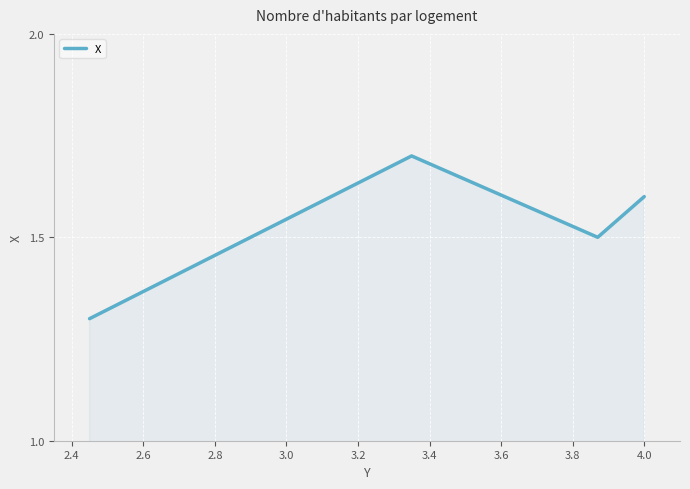

Count the values in the range 1 to 2.

4